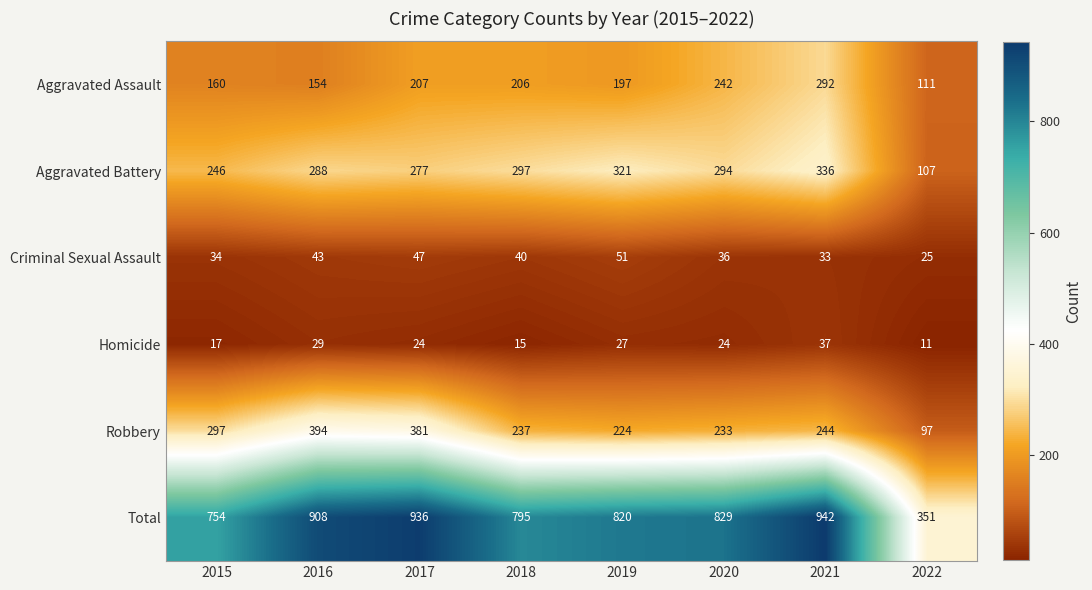

Which series has the largest range (max minus min)?

Total